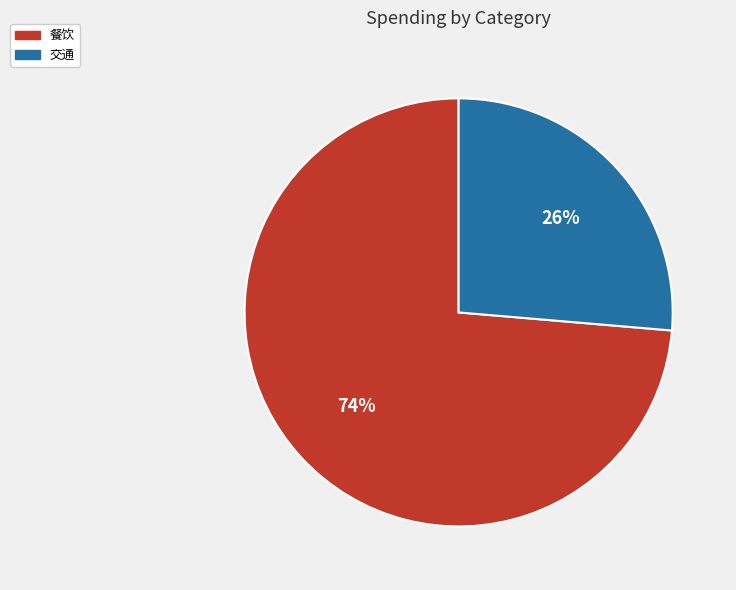

How many slices are in this pie chart?

2